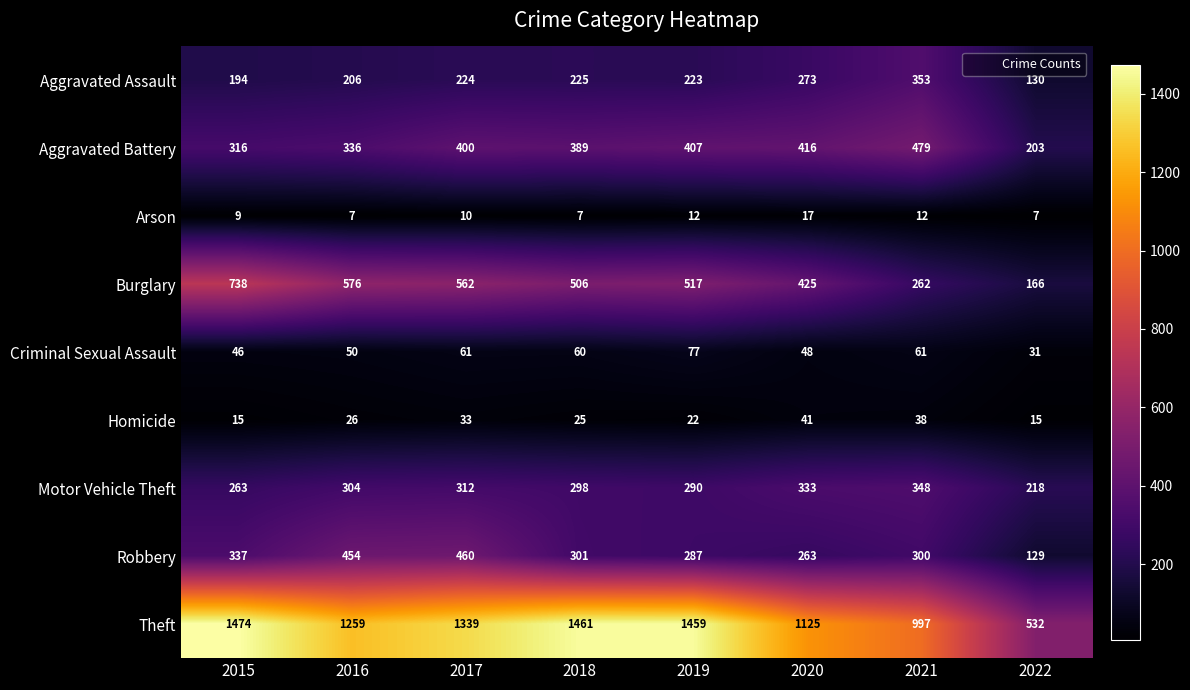

What is the average value of the Theft series?

1206